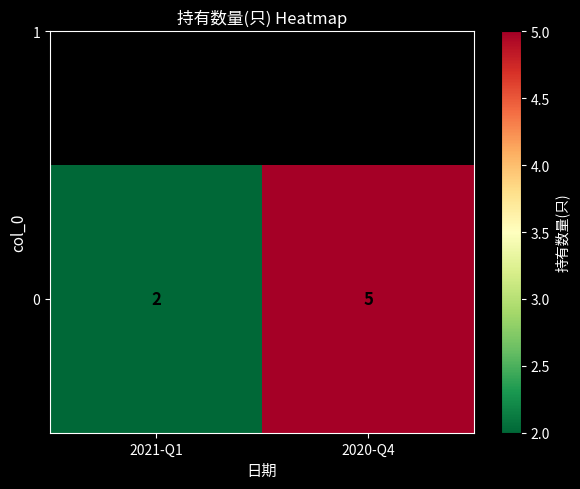

Reading left to right, what are all the values shown in this chart?

2021-Q1=2	2020-Q4=5